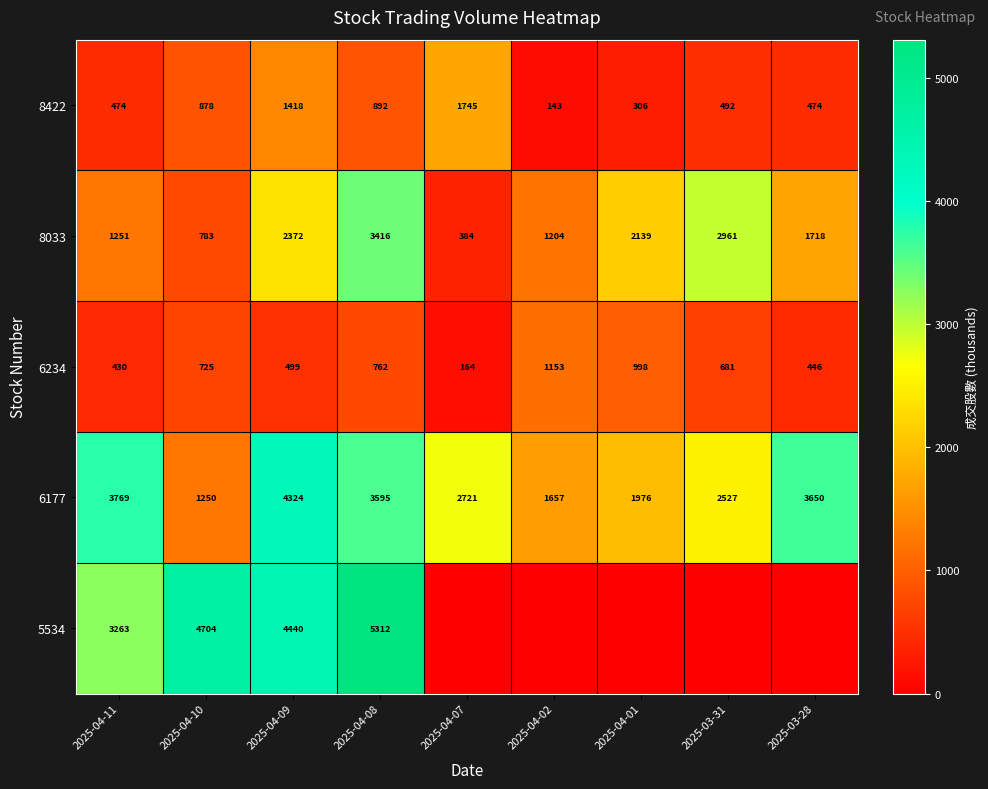

What is the difference between the maximum and minimum values in the 6177 series?

3074